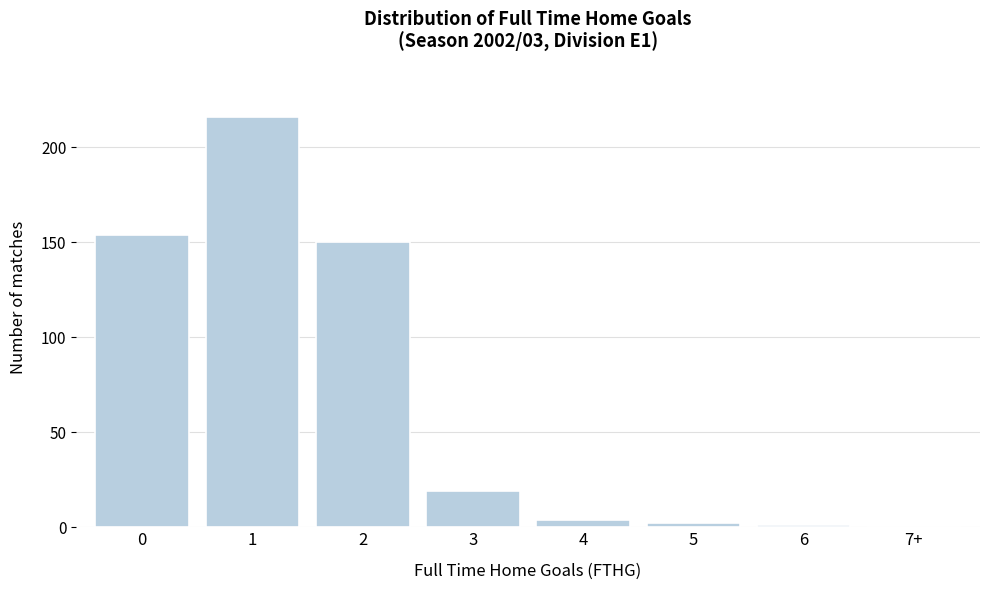

Reading right to left, list all the values displayed in this chart.

7+=0	6=1	5=2	4=4	3=19	2=150	1=216	0=154